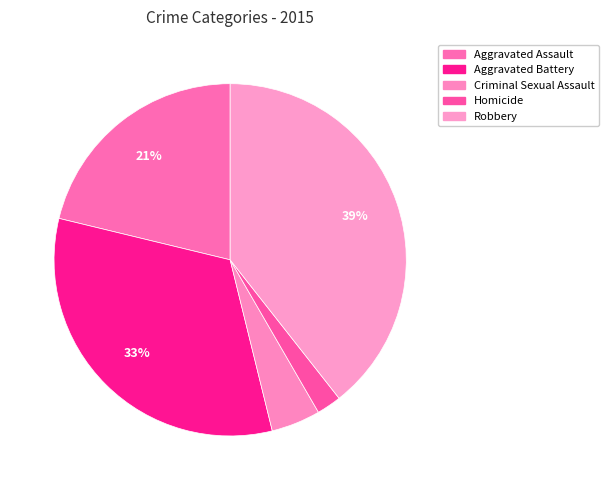

Combined, do Robbery and Homicide account for over 50%?

No